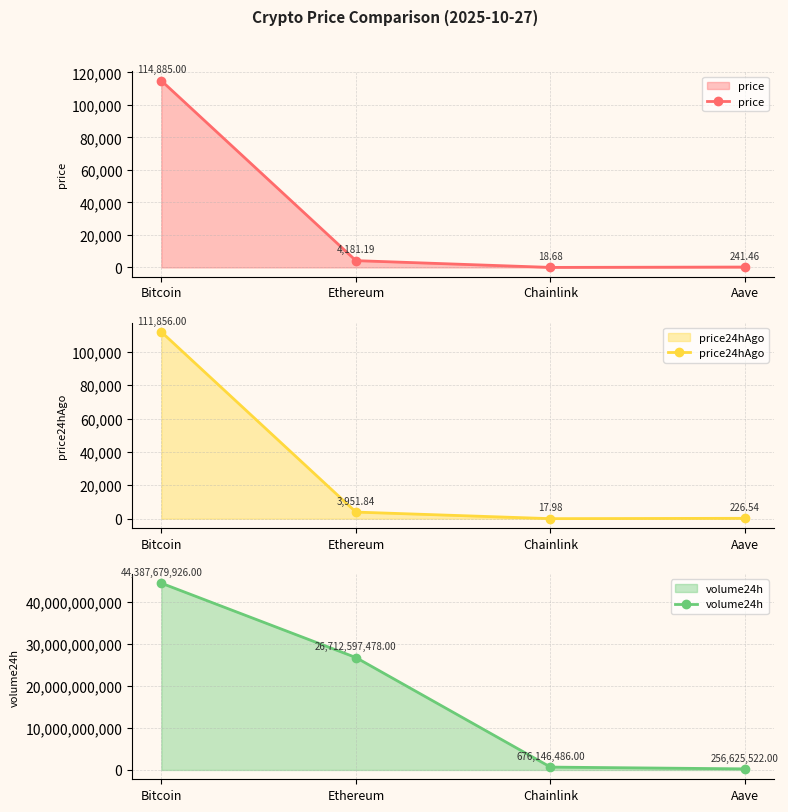

How many data points in price are above 4181?

2